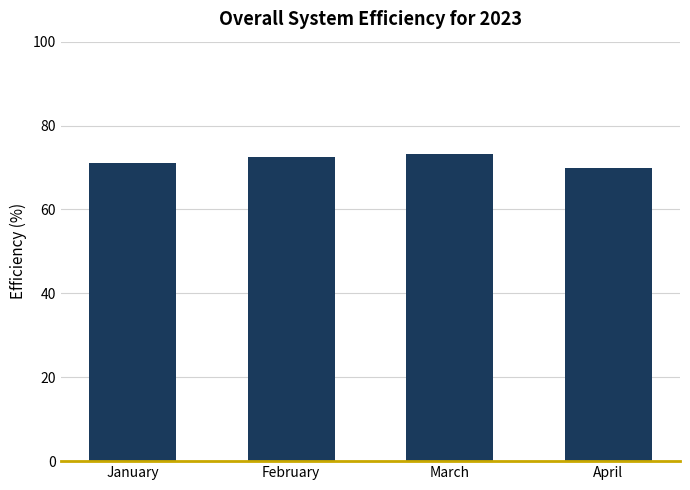

Reading left to right, transcribe all the data shown in this chart.

71.0	72.6	73.3	70.0